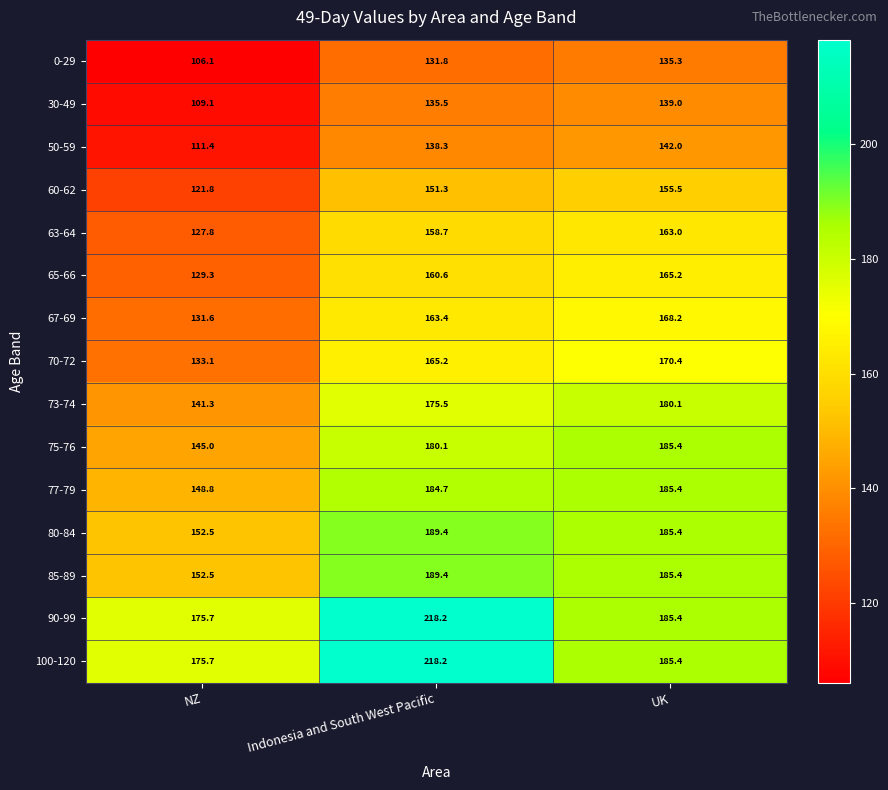

Which category has the highest value in the 65-66 series?

UK